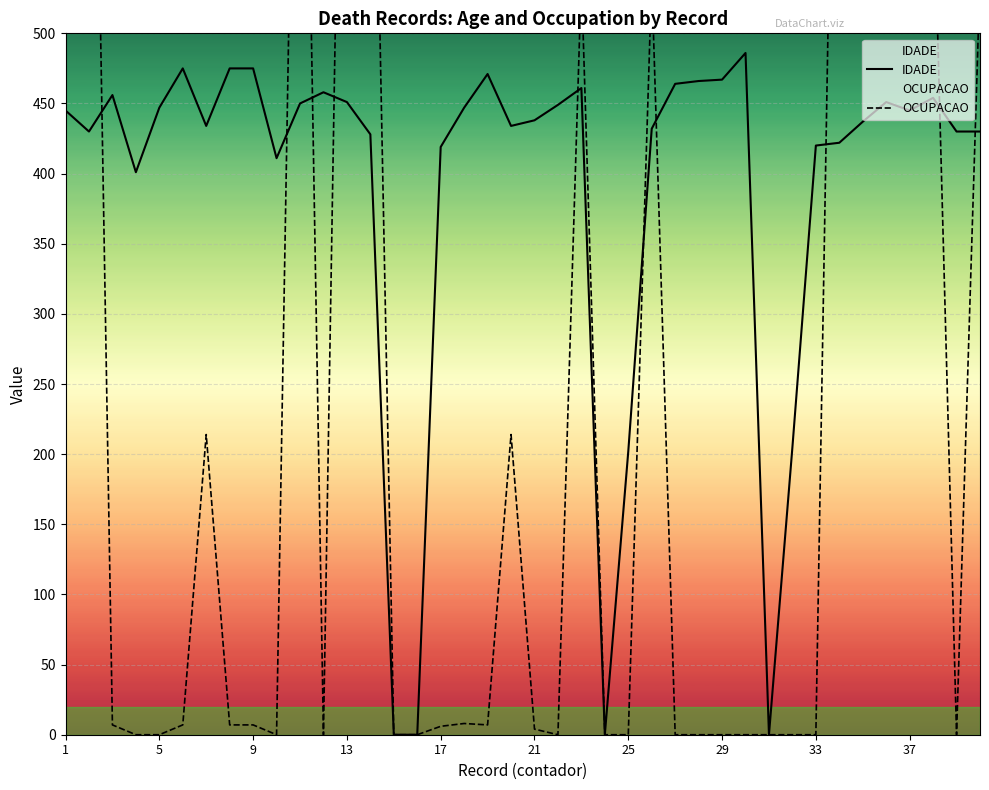

How many interior local peaks does the IDADE series have?

8